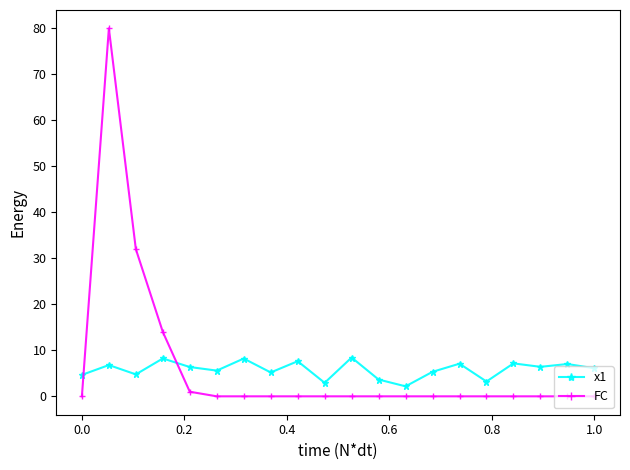

What is the sum of all FC values?

127.0